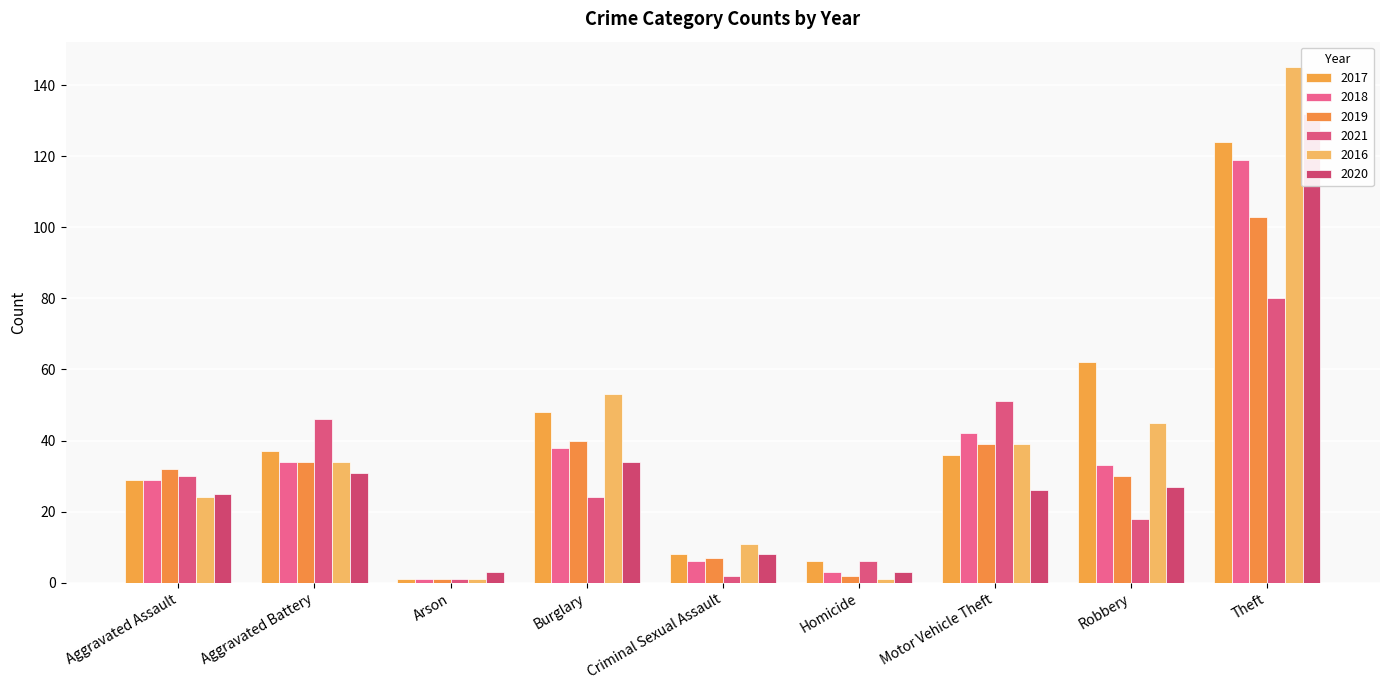

Between Aggravated Assault and Arson, which is larger?

Aggravated Assault